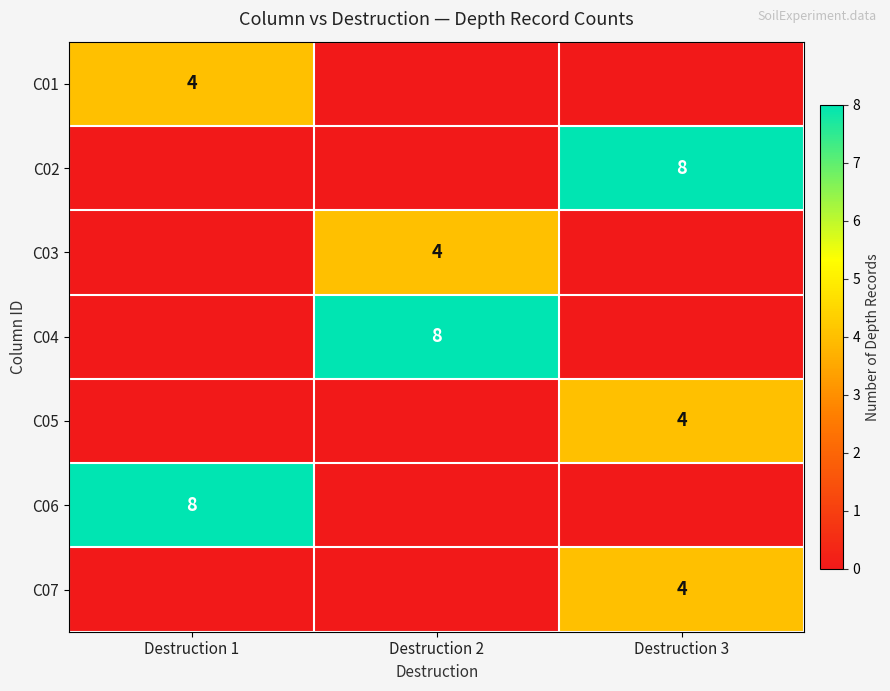

Is it true that C05 equals 4 at Destruction 3?

True